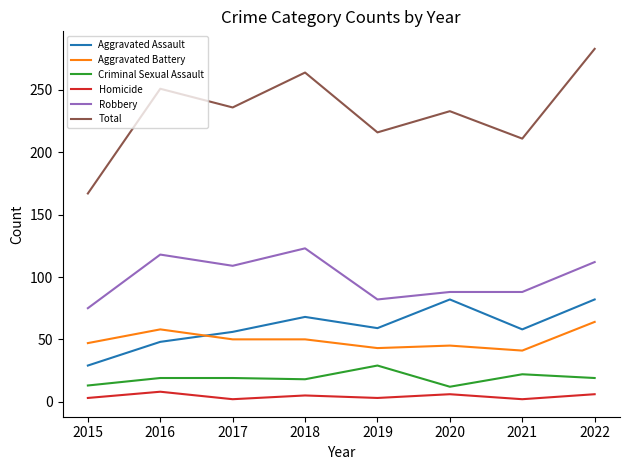

How many distinct data groups are displayed?

6